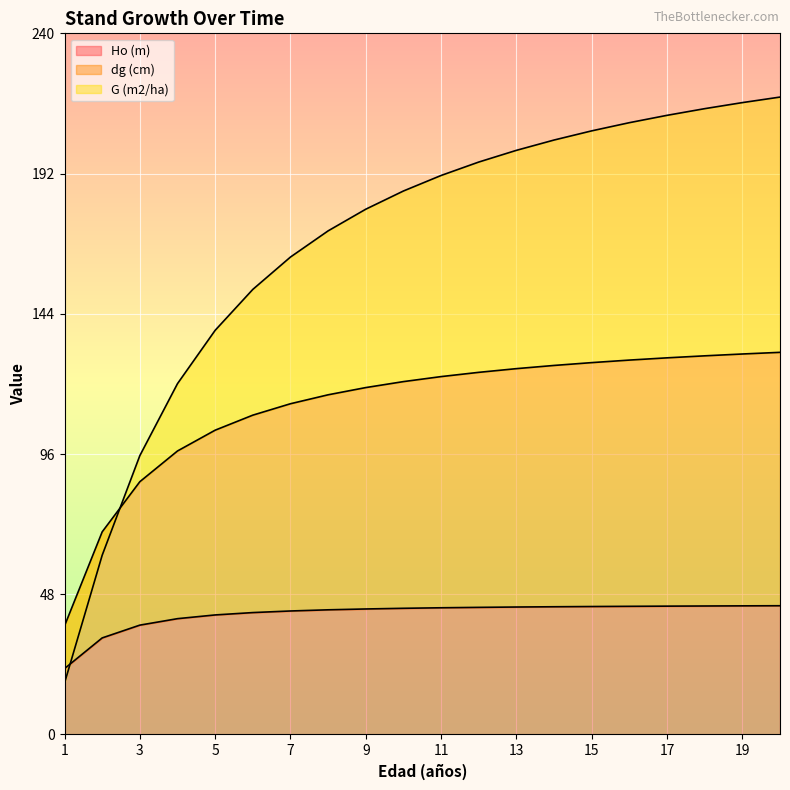

What is the total value across all series at 18?

389.0